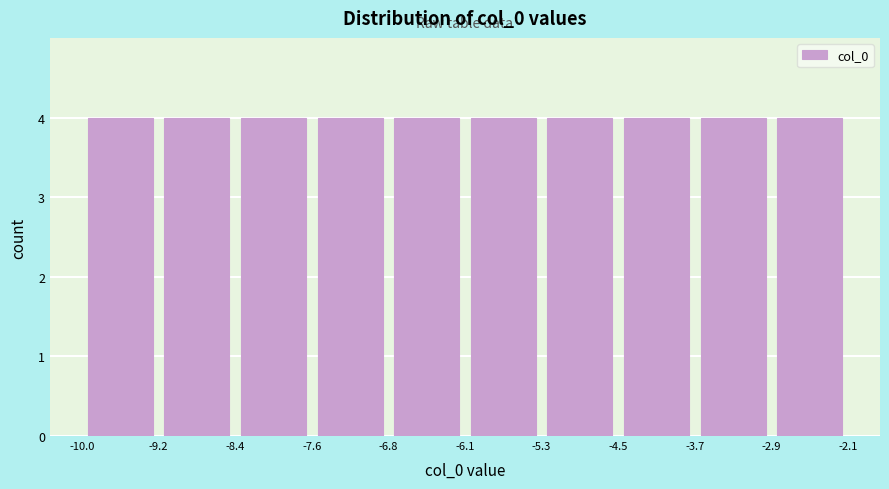

What is the height of the bar covering -8.4 to -7.6 on the x-axis? The values are not printed on the chart, so give them approximately, as read against the axis.

4